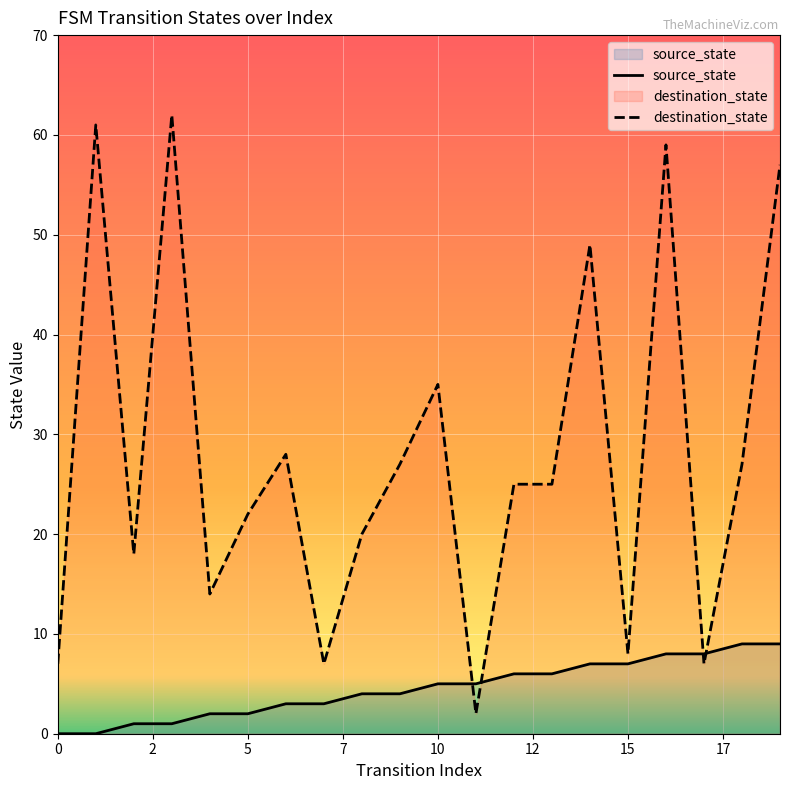

What is the difference between the highest and lowest values at 19?

48